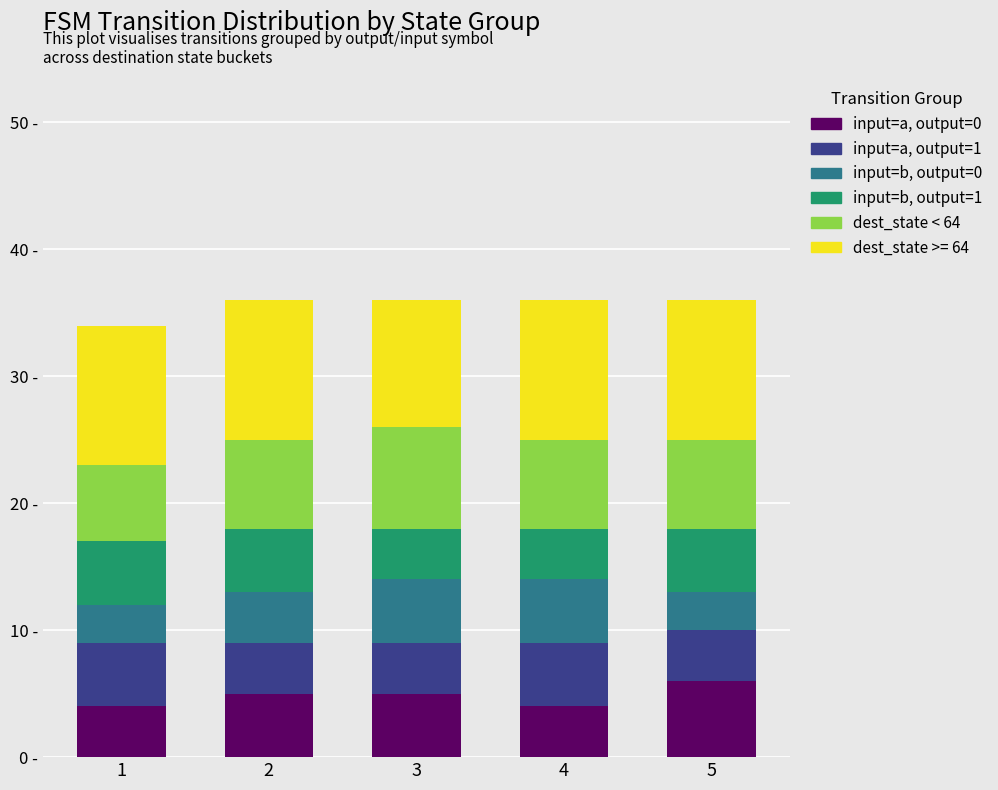

What is the sum of all dest_state < 64 values?

35